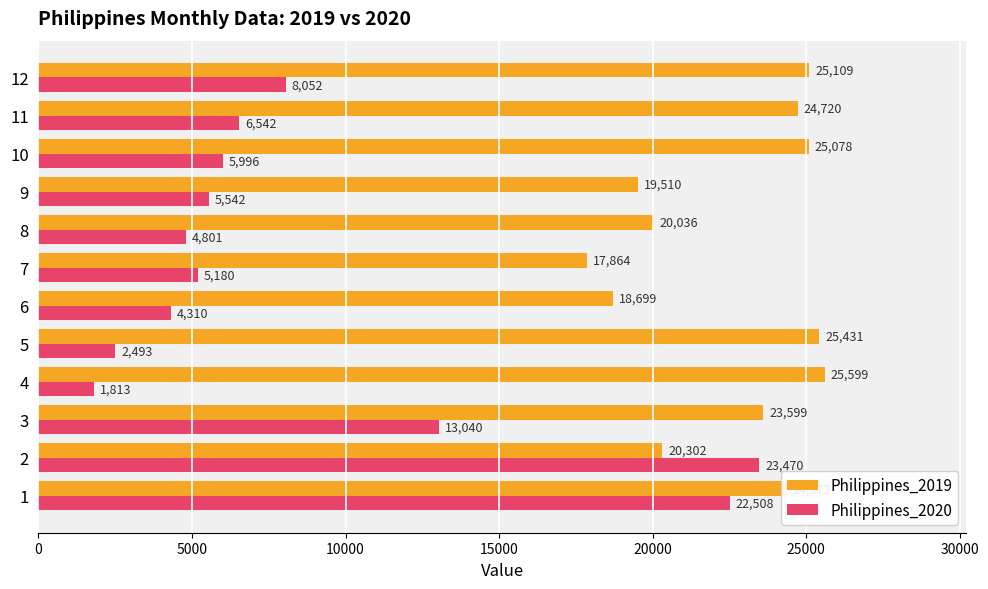

True or false: Philippines_2020 has a value of 1813 at 4.

True